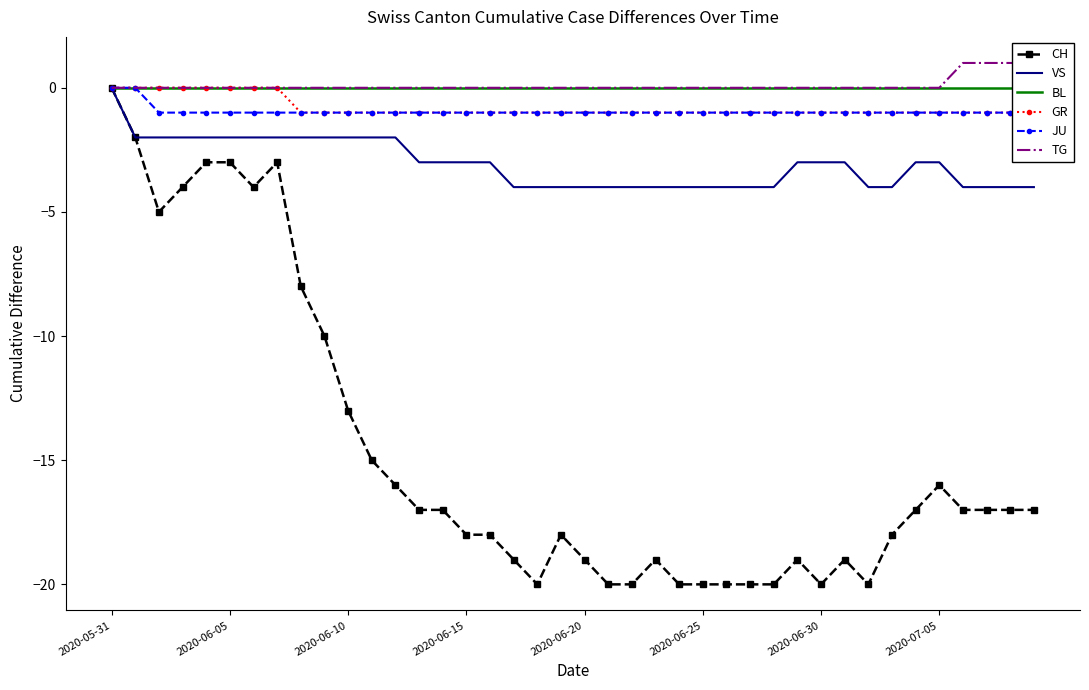

At how many categories does at least one series exceed -9?

40